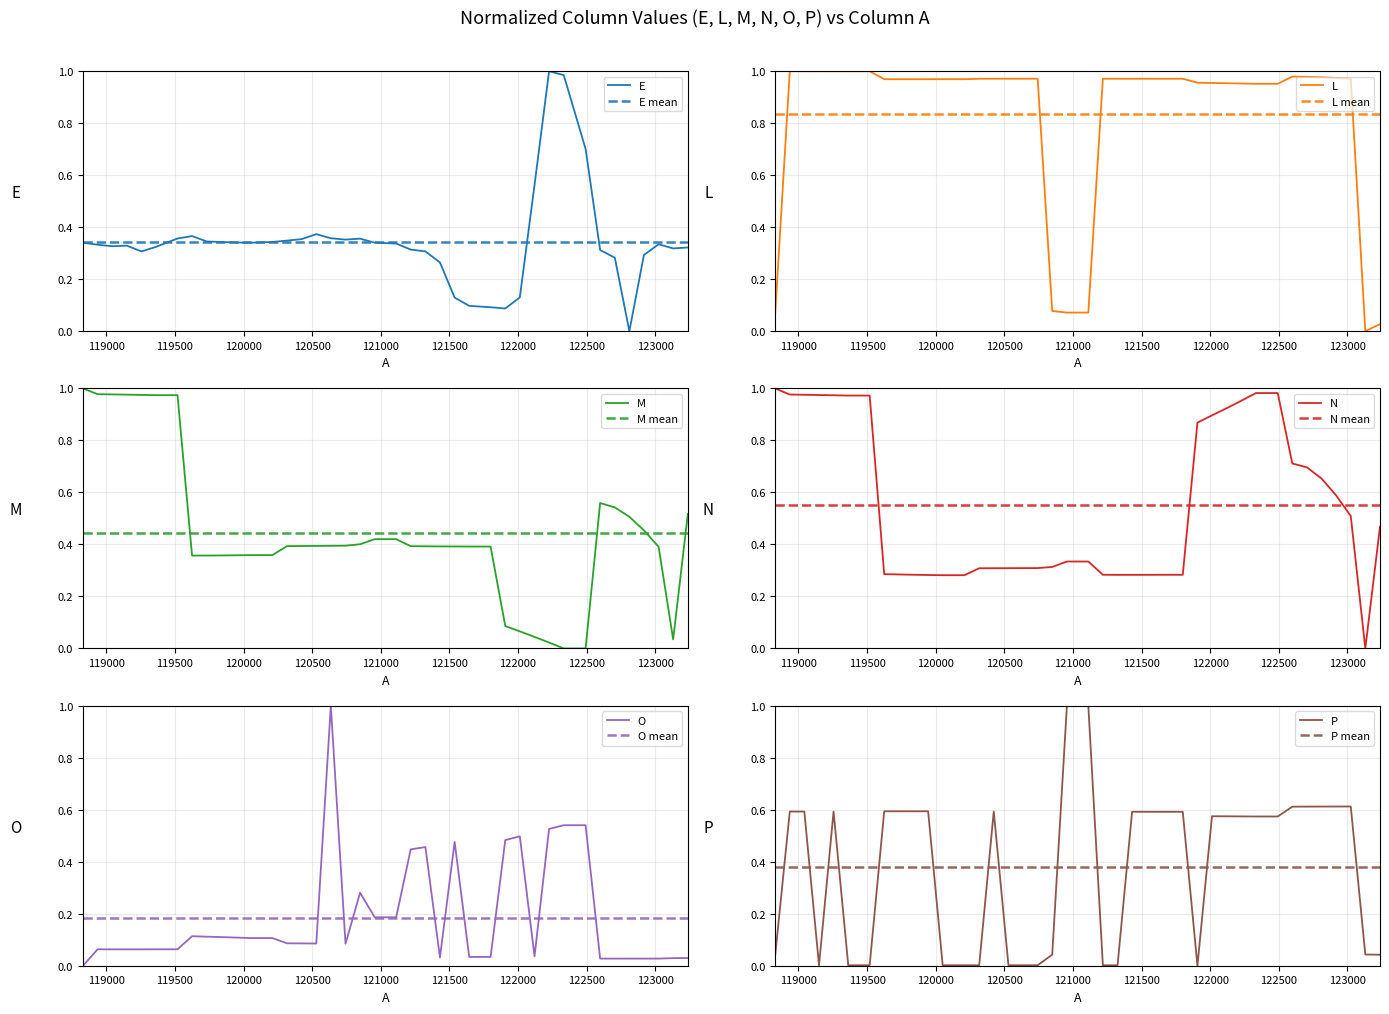

Count the number of categories in the chart.

40